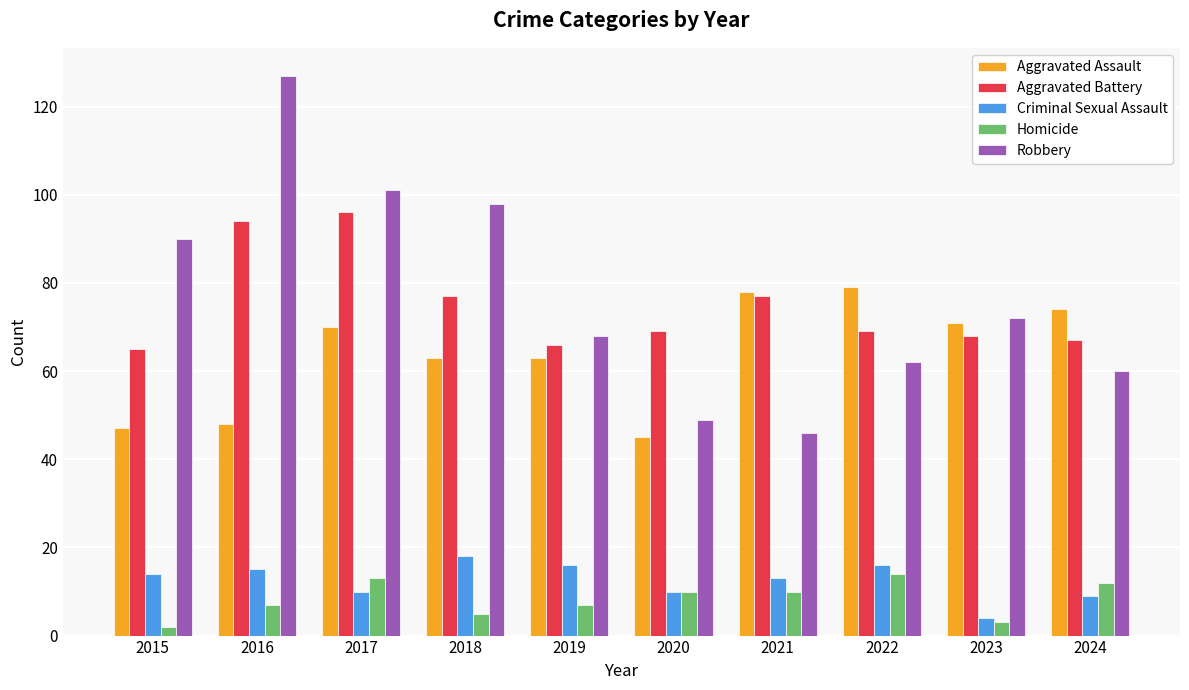

What value does the Criminal Sexual Assault series have at 2019, to the nearest 10?

20